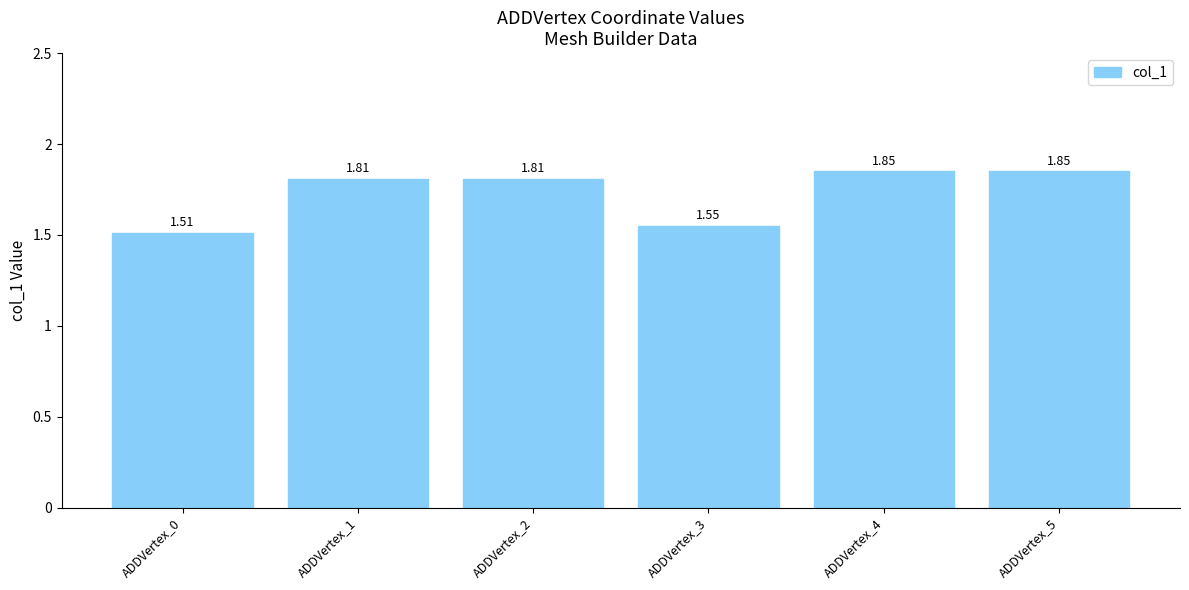

What is the sum of all values?

10.4